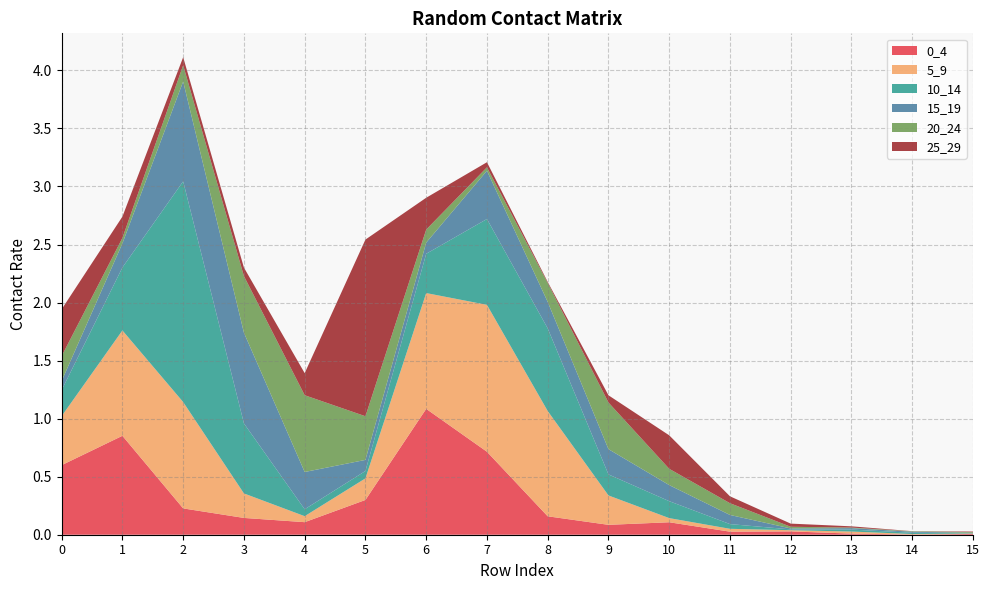

Reading left to right, what are all the values shown in this chart?

0_4: 0=0.6	1=0.9	2=0.2	3=0.1	4=0.1	5=0.3	6=1.1	7=0.7	8=0.2	9=0.1	10=0.1	11=0.0	12=0.0	13=0.0	14=0.0	15=0.0
5_9: 0=0.4	1=0.9	2=0.9	3=0.2	4=0.1	5=0.2	6=1.0	7=1.3	8=0.9	9=0.3	10=0.0	11=0.0	12=0.0	13=0.0	14=0.0	15=0.0
10_14: 0=0.2	1=0.5	2=1.9	3=0.6	4=0.1	5=0.1	6=0.3	7=0.7	8=0.7	9=0.2	10=0.1	11=0.0	12=0.0	13=0.0	14=0.0	15=0.0
15_19: 0=0.1	1=0.2	2=0.9	3=0.8	4=0.3	5=0.1	6=0.1	7=0.4	8=0.2	9=0.2	10=0.1	11=0.1	12=0.0	13=0.0	14=0.0	15=0.0
20_24: 0=0.2	1=0.0	2=0.1	3=0.5	4=0.7	5=0.4	6=0.1	7=0.0	8=0.2	9=0.4	10=0.1	11=0.1	12=0.0	13=0.0	14=0.0	15=0.0
25_29: 0=0.4	1=0.2	2=0.1	3=0.1	4=0.2	5=1.5	6=0.3	7=0.0	8=0.0	9=0.1	10=0.3	11=0.1	12=0.0	13=0.0	14=0.0	15=0.0